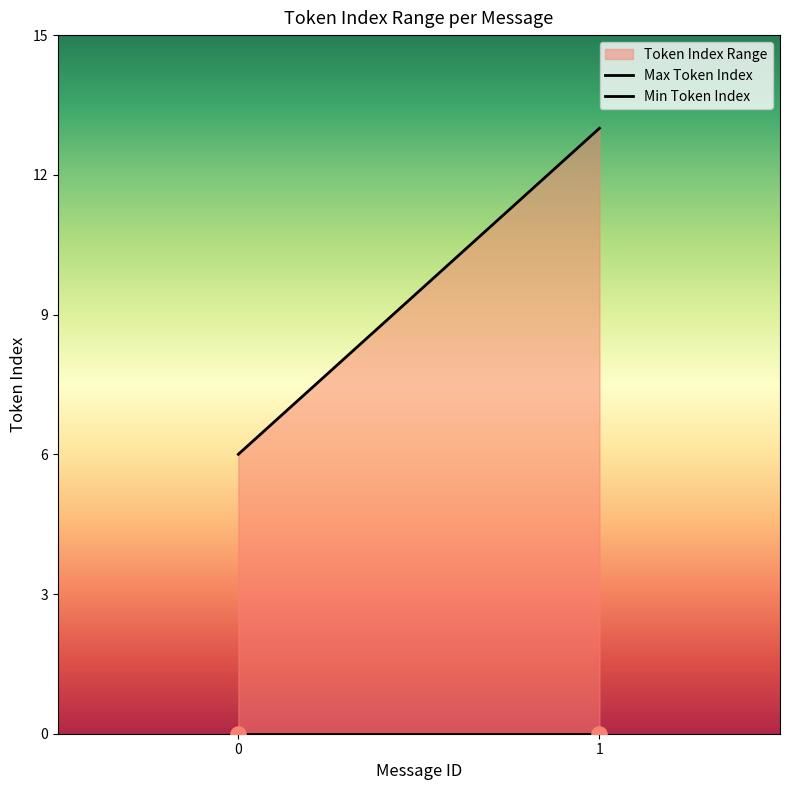

Which series reaches the minimum Y coordinate?

Min Token Index